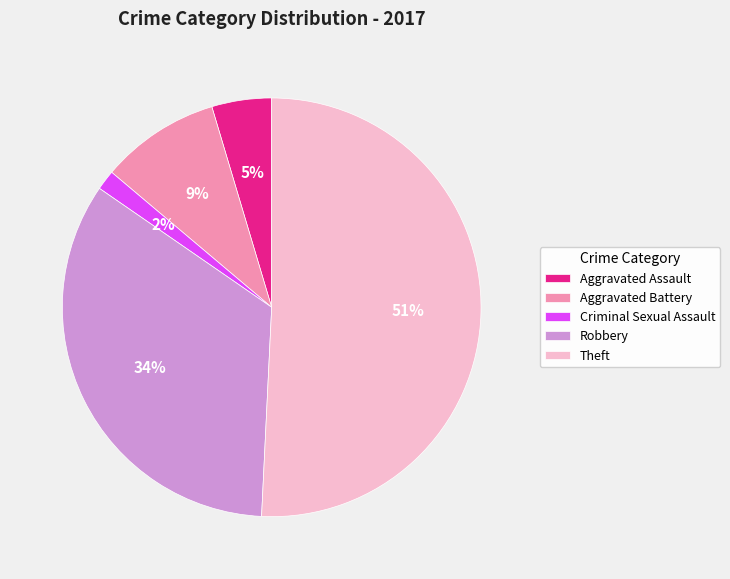

To the nearest percent, what portion does Aggravated Battery represent?

9%